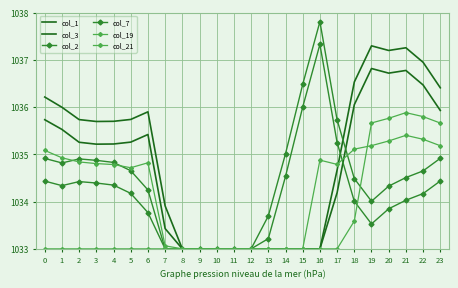

Rank the series by their maximum value, from lowest to highest.

col_21, col_19, col_3, col_1, col_7, col_2